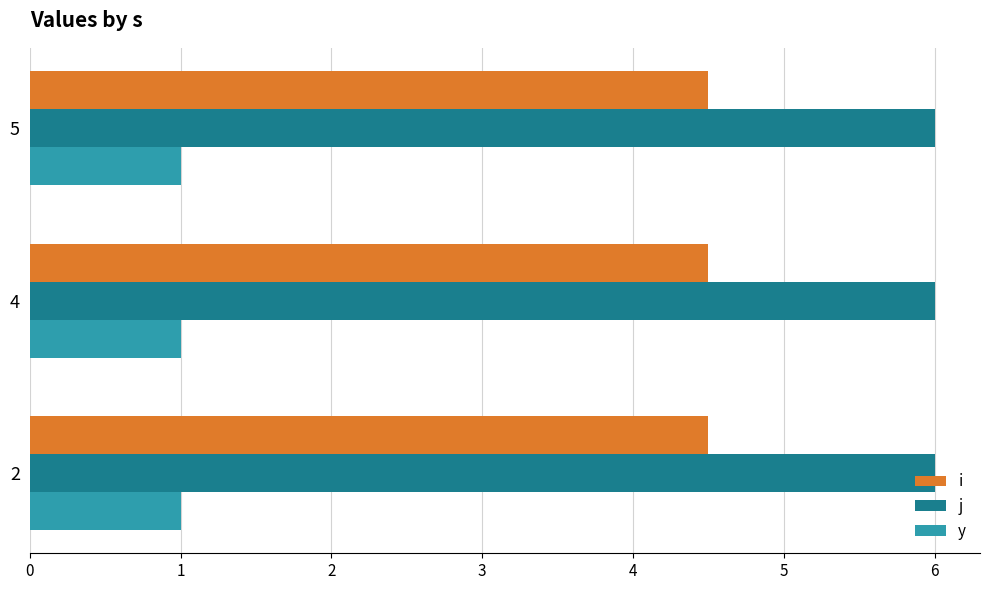

How many data points does each series have?

3